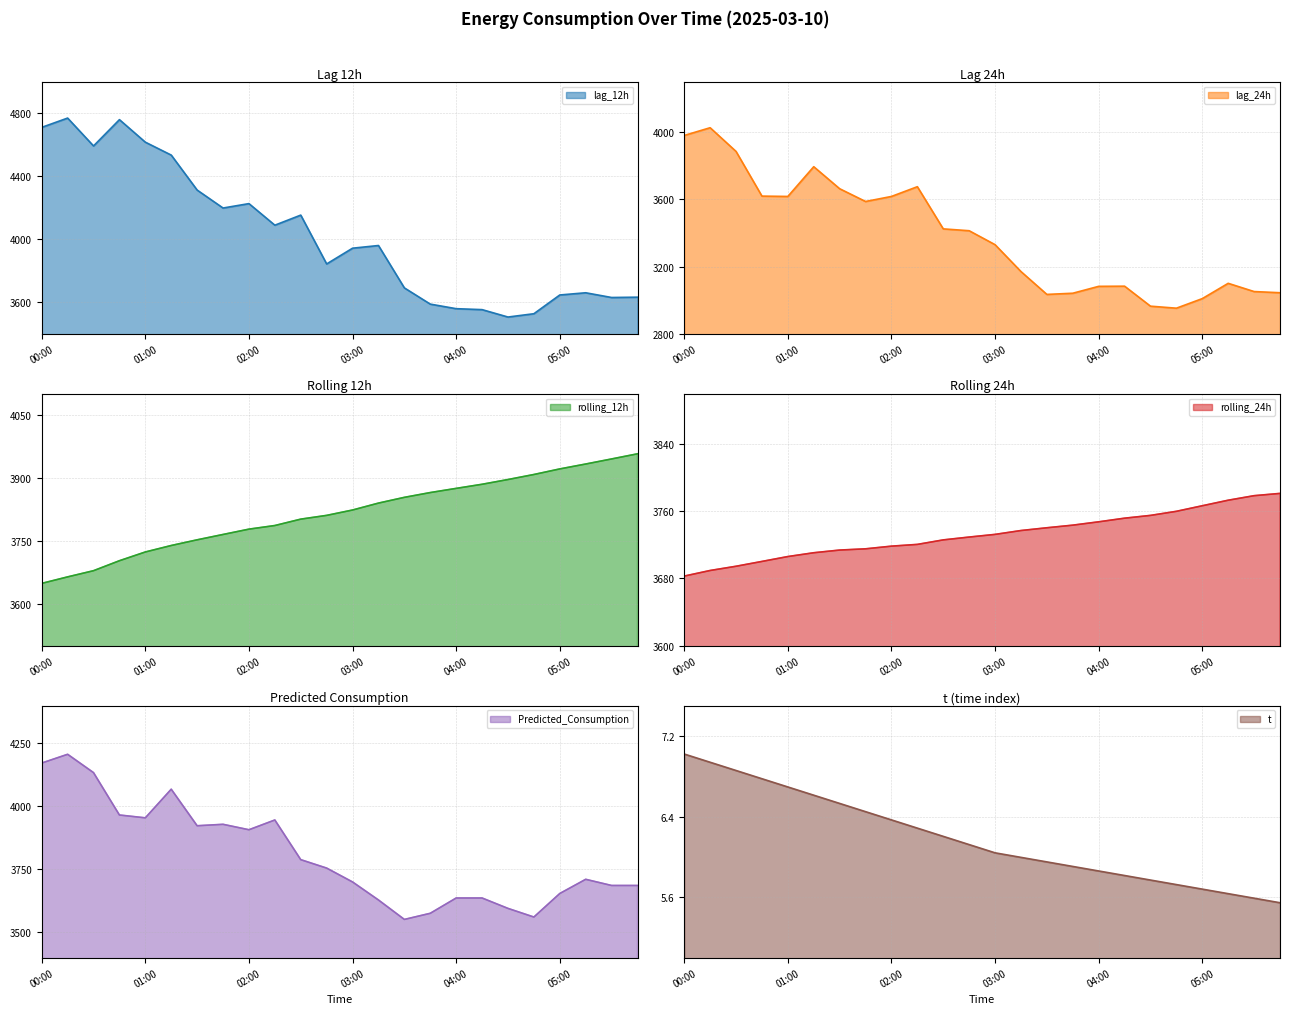

At which category does the chart reach its minimum across all series?

05:45